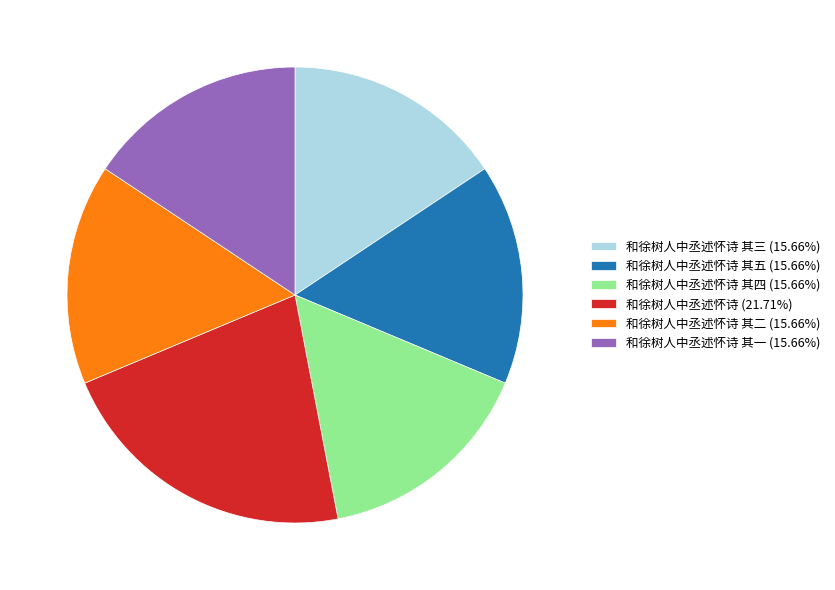

Is 和徐树人中丞述怀诗 (21.71%) the majority of the pie?

No